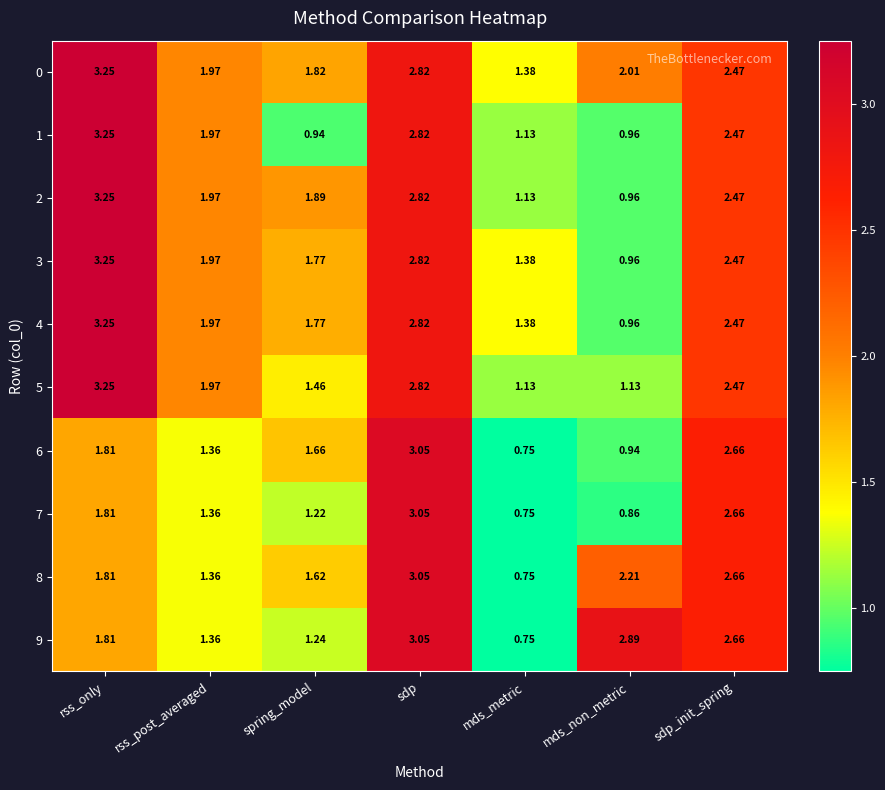

Count the number of data series in this chart.

10